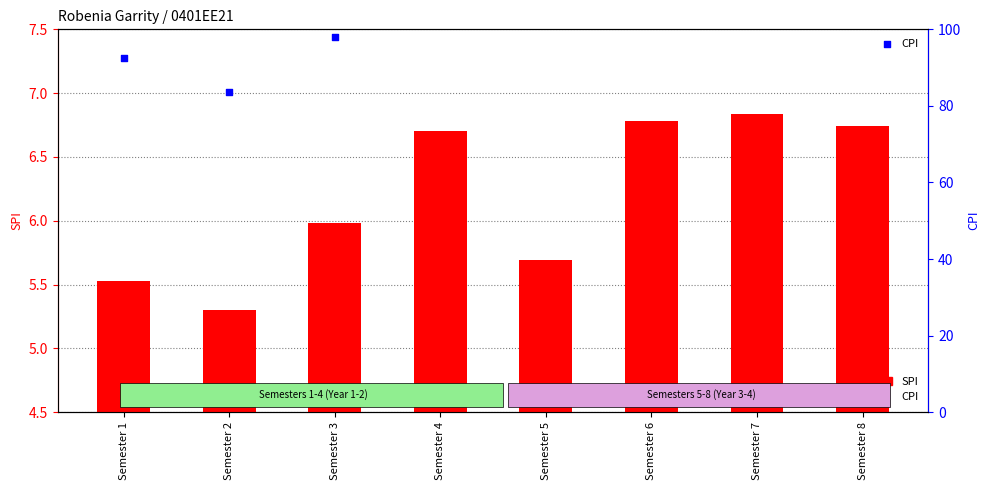

Is the value of SPI at Semester 5 greater than the value of CPI at Semester 7?

No